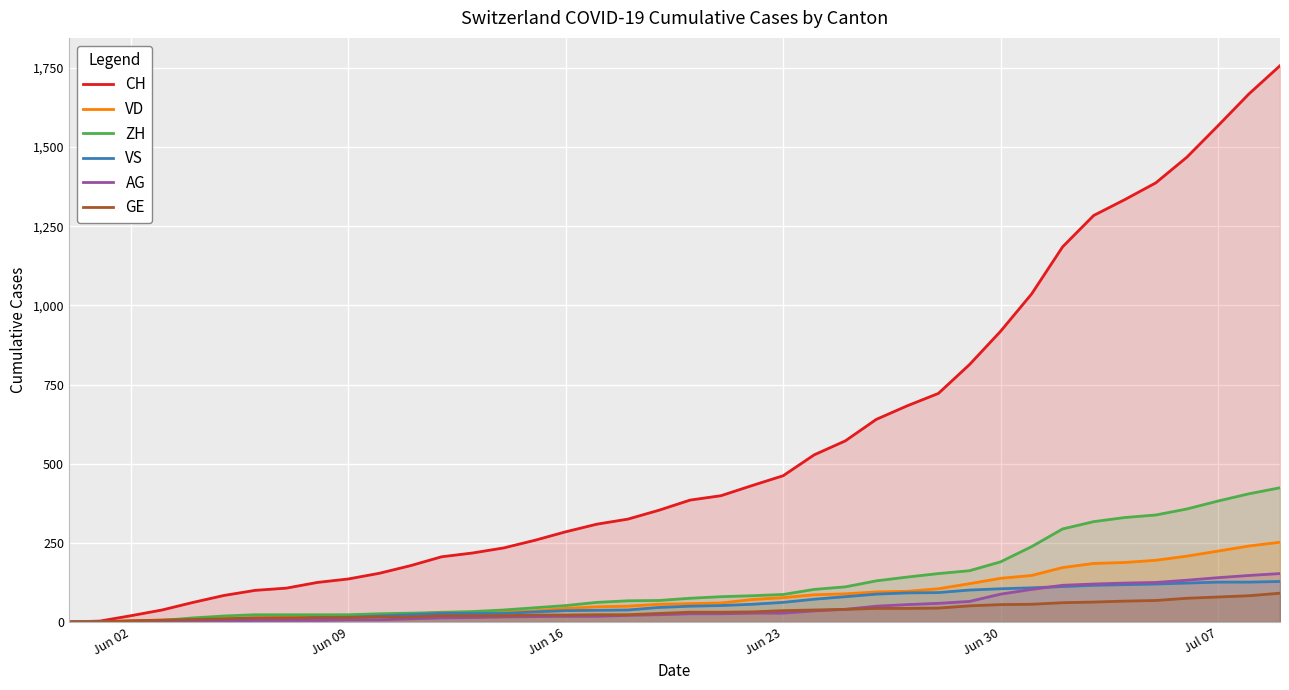

Which series has the widest spread of values?

CH